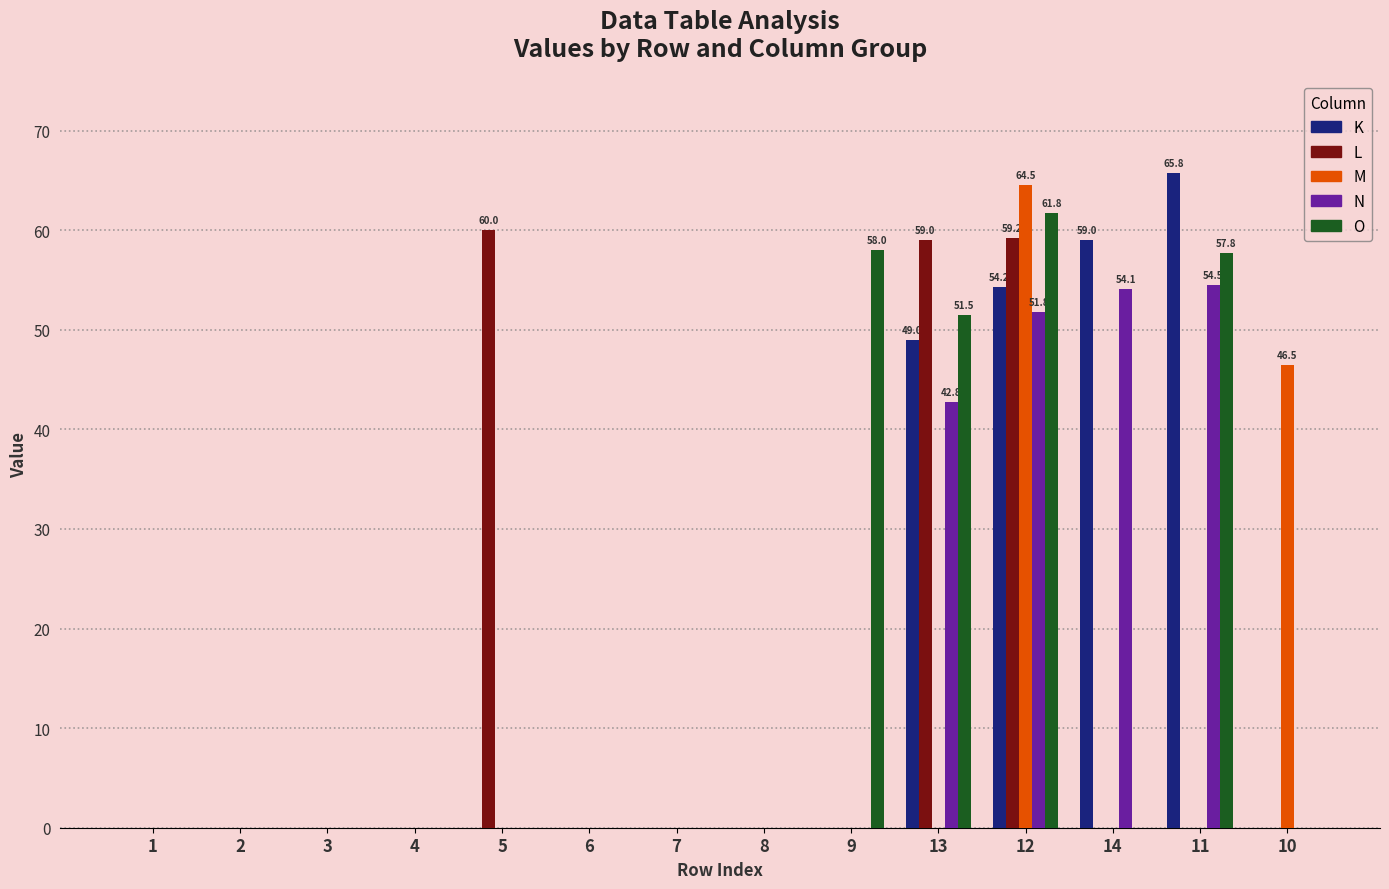

True or false: O has a value of 0.0 at 10.

True